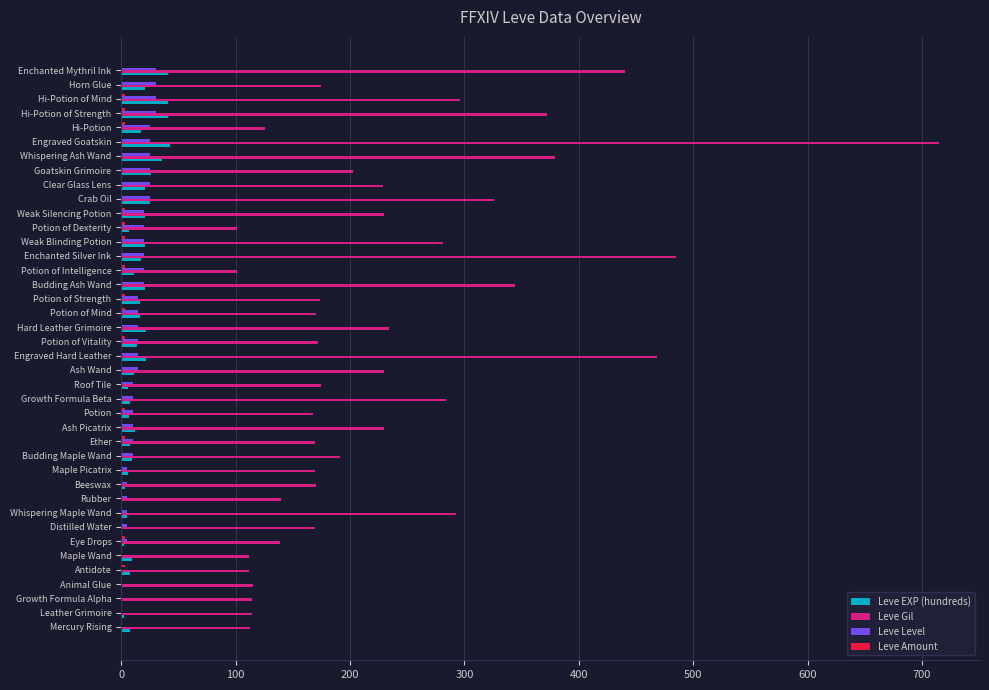

What is the sum of all Leve Level values?

576